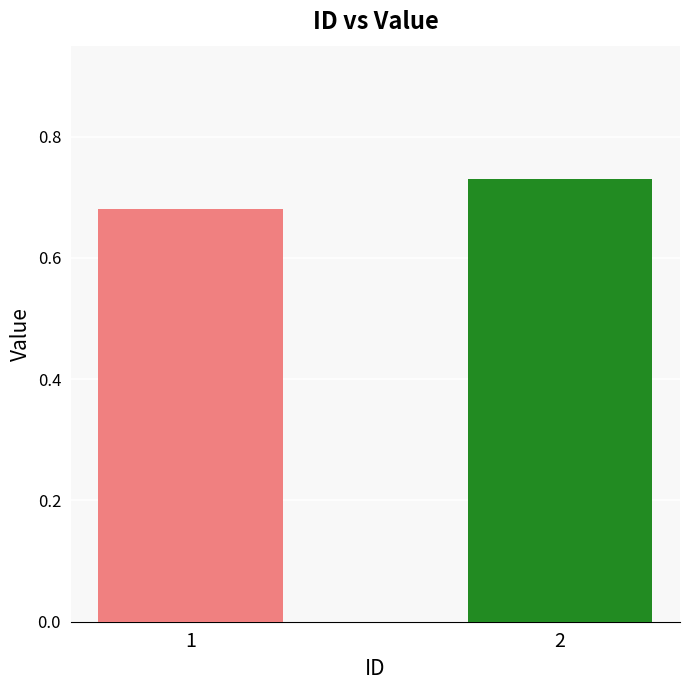

List the labels in order of value, smallest first.

1, 2